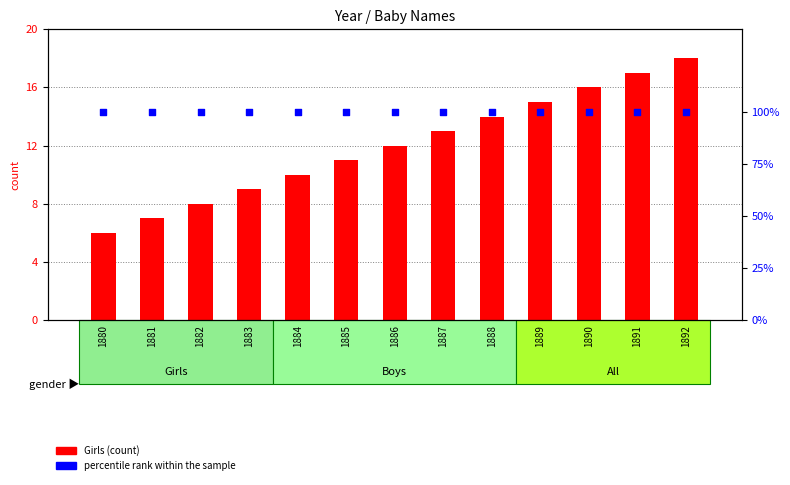

What are all the series names shown in the legend?

Girls (count), percentile rank within the sample